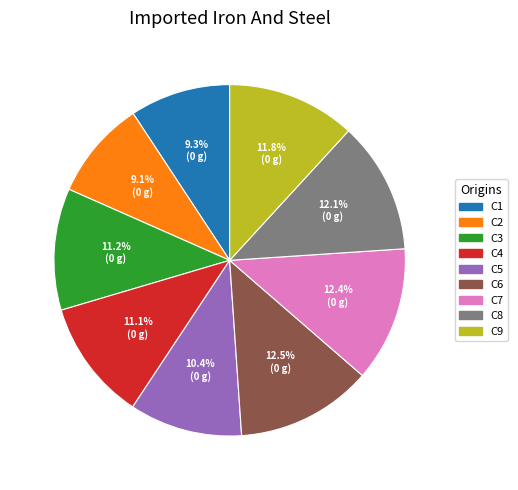

To the nearest percent, what is the average slice percentage?

11%